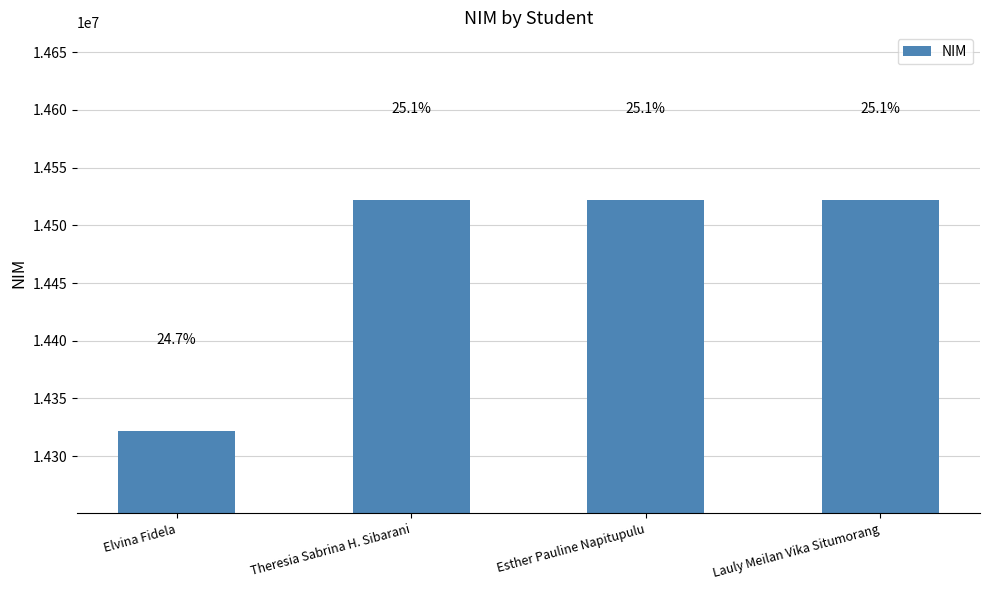

How many bars are there in total?

4